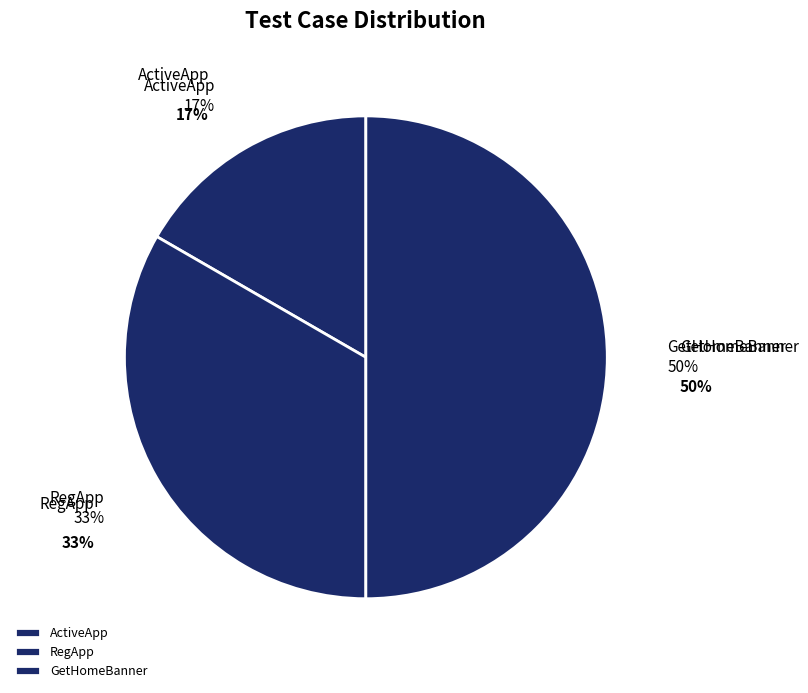

What is the change in value from RegApp to GetHomeBanner?

+1